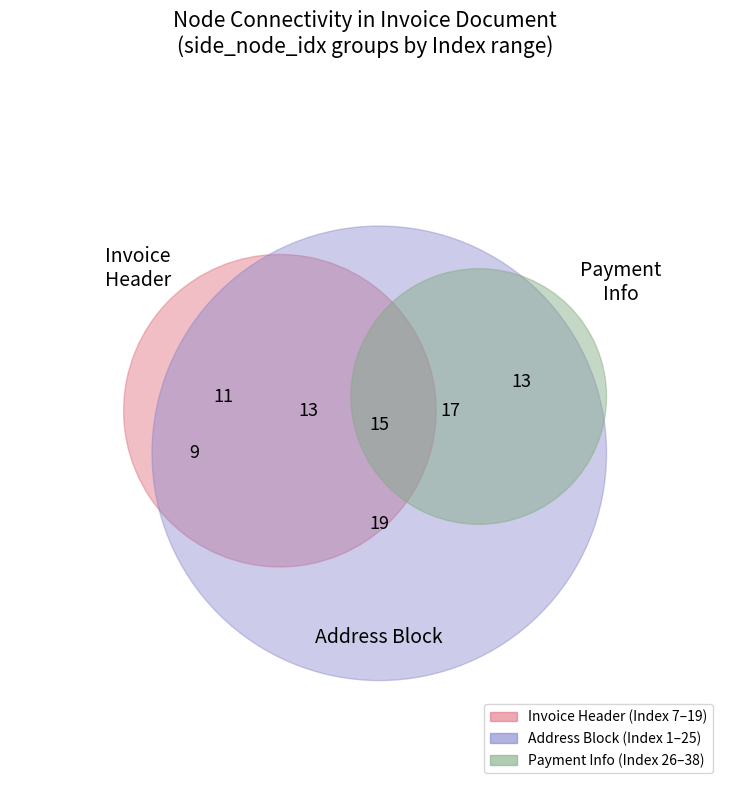

Is there a majority slice in this chart?

No